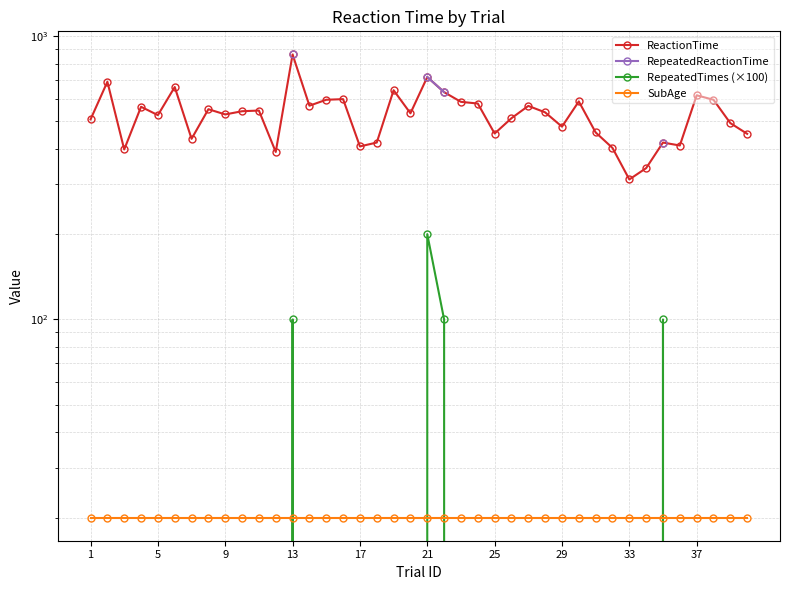

What are all the series names shown in the legend?

ReactionTime, RepeatedReactionTime, RepeatedTimes (×100), SubAge